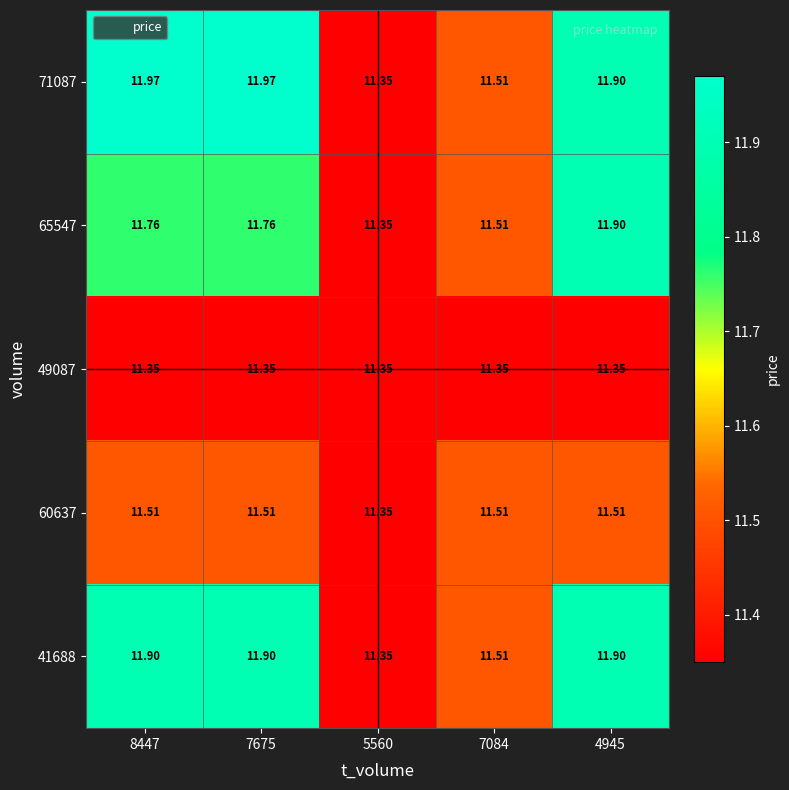

List the series in order of their peak value, lowest first.

49087, 60637, 65547, 41688, 71087